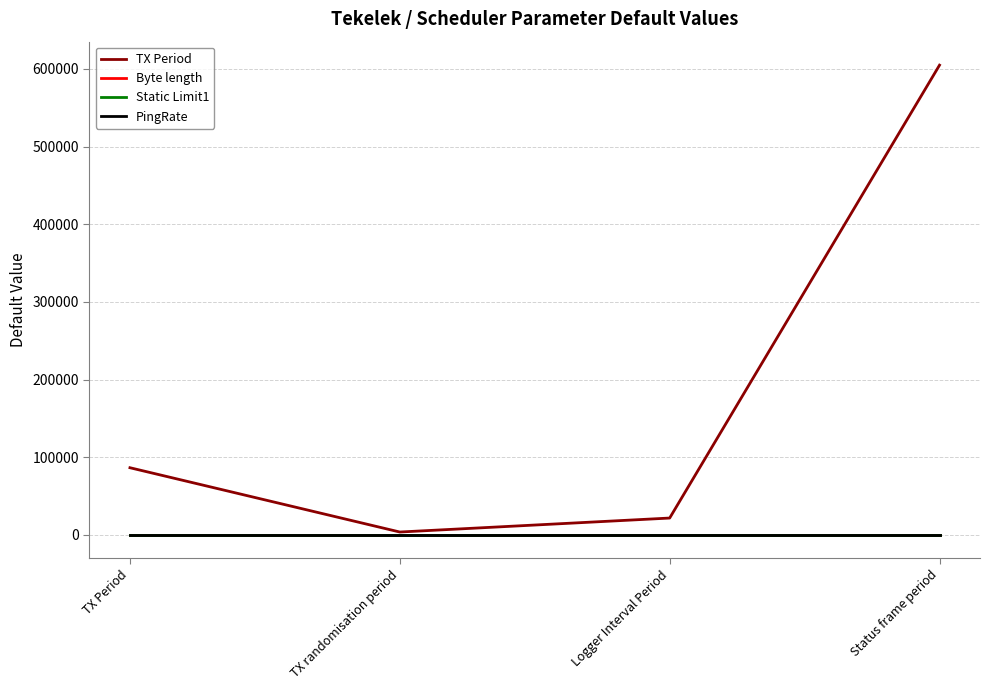

What is the sum of the PingRate values at Logger Interval Period and TX Period?

30